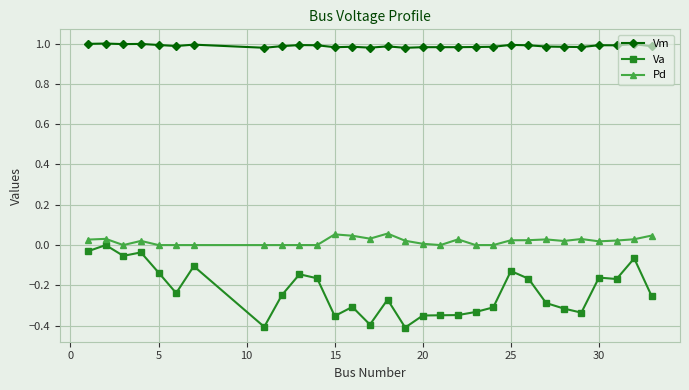

Which series has the largest total across all categories?

Vm